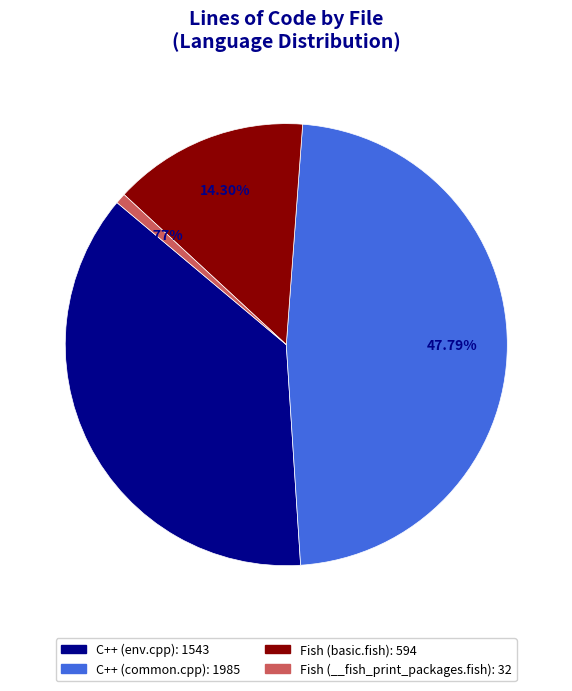

To the nearest percent, what is the average slice percentage?

25%